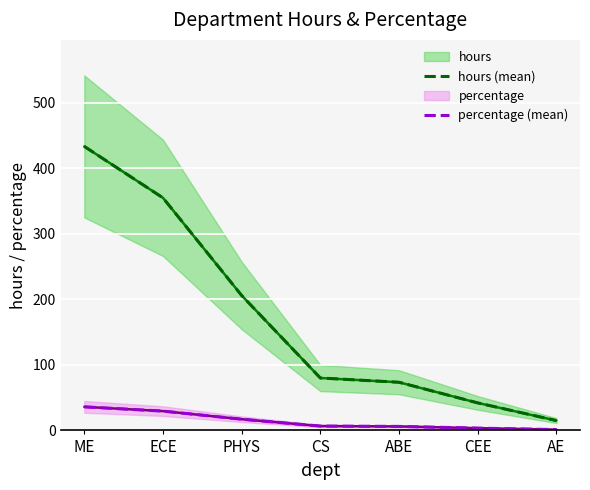

What is the difference between the maximum and minimum values in the hours (mean) series?

418.5